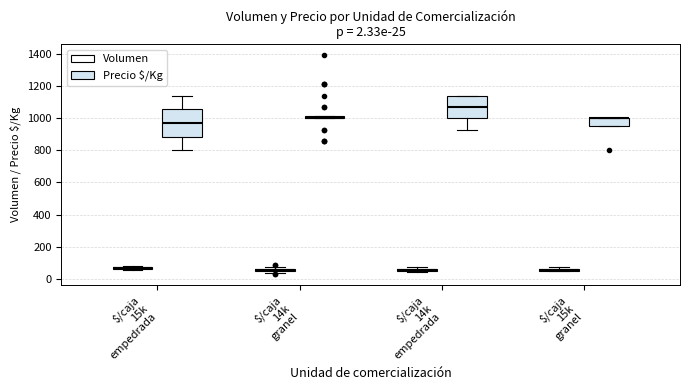

Is it true that Precio $/Kg equals 1383 at 11?

False